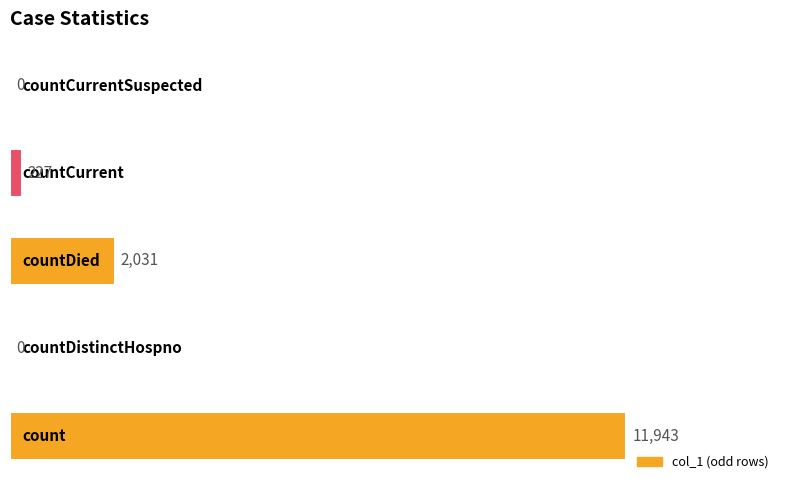

What is the sum of all values?

14201